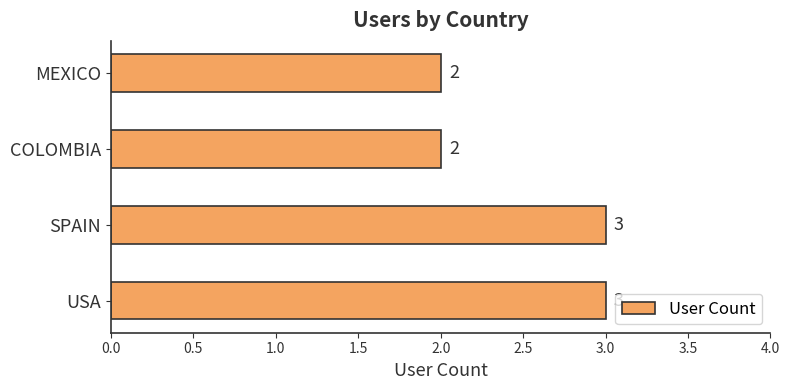

Between COLOMBIA and SPAIN, which is larger?

SPAIN